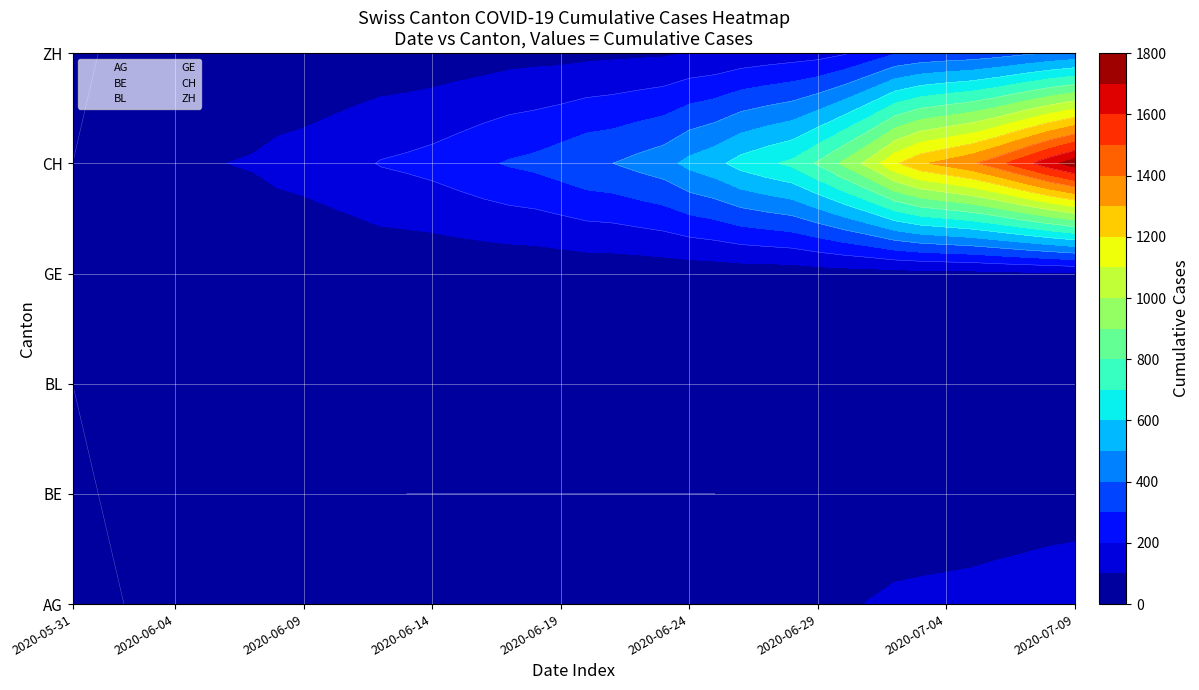

At which category does the chart reach its peak across all series?

2020-07-09